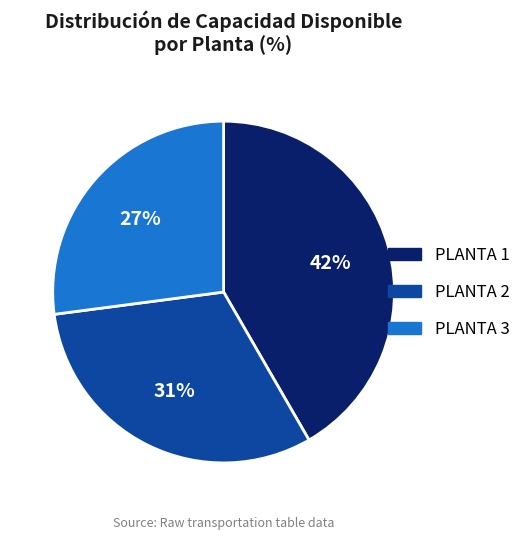

Is there any slice that represents more than half of the pie?

No